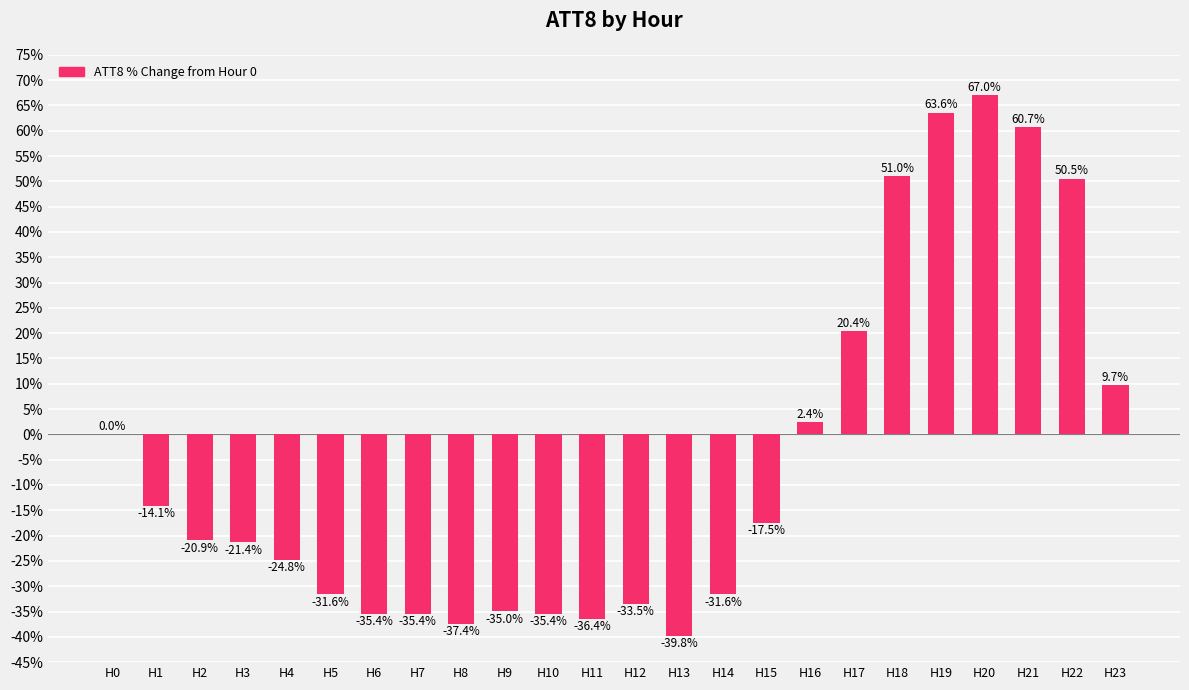

Reading left to right, transcribe all the data shown in this chart.

H0=0.0	H1=-14.1	H2=-20.9	H3=-21.4	H4=-24.8	H5=-31.6	H6=-35.4	H7=-35.4	H8=-37.4	H9=-35.0	H10=-35.4	H11=-36.4	H12=-33.5	H13=-39.8	H14=-31.6	H15=-17.5	H16=2.4	H17=20.4	H18=51.0	H19=63.6	H20=67.0	H21=60.7	H22=50.5	H23=9.7